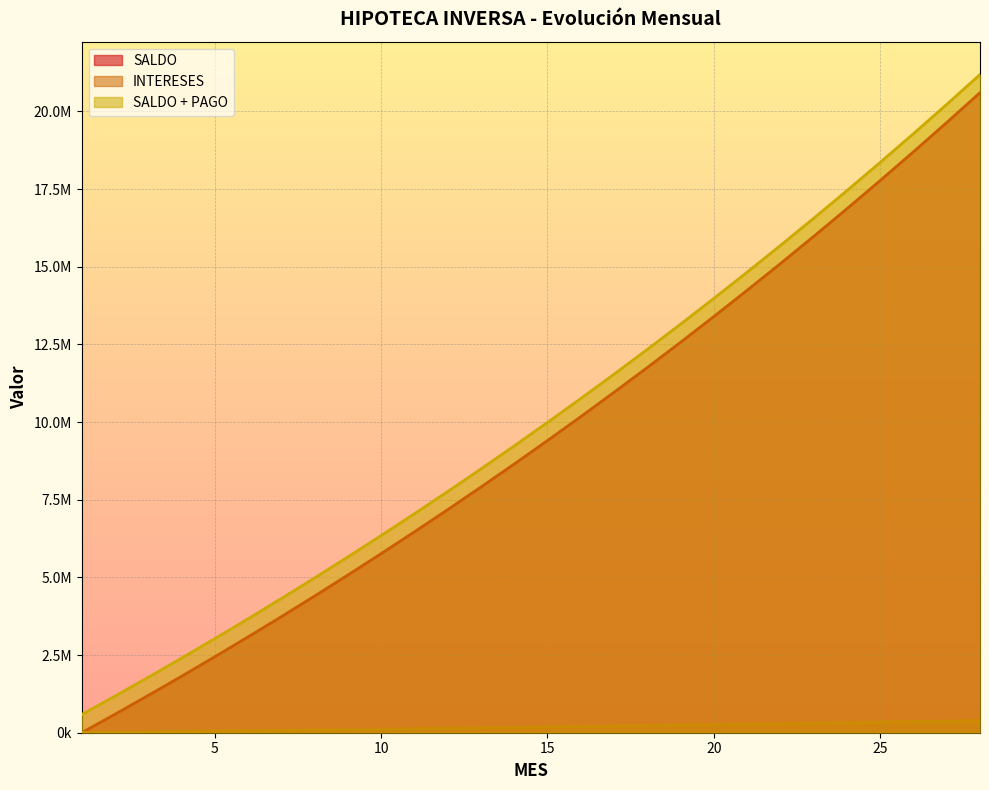

Reading left to right, what are all the values shown in this chart?

SALDO: 1=0.0	2=594194.8	3=1199453.4	4=1815981.8	5=2443989.7	6=3083690.9	7=3735303.2	8=4399048.4	9=5075152.3	10=5763845.1	11=6465361.1	12=7179939.2	13=7907822.6	14=8649258.9	15=9404500.5	16=10173804.6	17=10957432.9	18=11755652.1	19=12568734.0	20=13396955.2	21=14240597.6	22=15099948.5	23=15975300.2	24=16866950.7	25=17775203.6	26=18700367.8	27=19642758.4	28=20602695.9
INTERESES: 1=10861.5	2=21925.3	3=33195.0	4=44674.6	5=56367.9	6=68279.0	7=80411.8	8=92770.6	9=105359.4	10=118182.7	11=131244.8	12=144550.0	13=158103.0	14=171908.3	15=185970.7	16=200294.9	17=214885.9	18=229748.5	19=244887.9	20=260309.1	21=276017.5	22=292018.4	23=308317.2	24=324919.5	25=341830.9	26=359057.2	27=376604.3	28=394478.0
SALDO + PAGO: 1=583333.3	2=1177528.2	3=1782786.8	4=2399315.1	5=3027323.0	6=3667024.3	7=4318636.6	8=4982381.7	9=5658485.7	10=6347178.4	11=7048694.5	12=7763272.6	13=8491155.9	14=9232592.2	15=9987833.9	16=10757137.9	17=11540766.2	18=12338985.4	19=13152067.3	20=13980288.5	21=14823931.0	22=15683281.8	23=16558633.5	24=17450284.1	25=18358536.9	26=19283701.1	27=20226091.7	28=21186029.3